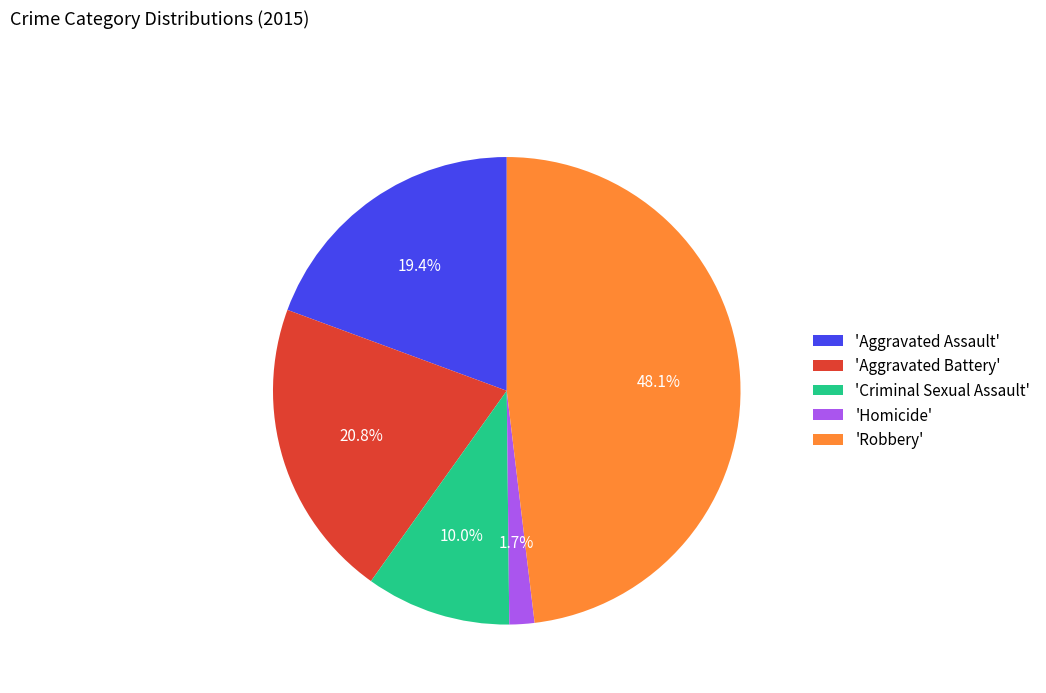

Rank the categories by value from lowest to highest.

'Homicide', 'Criminal Sexual Assault', 'Aggravated Assault', 'Aggravated Battery', 'Robbery'